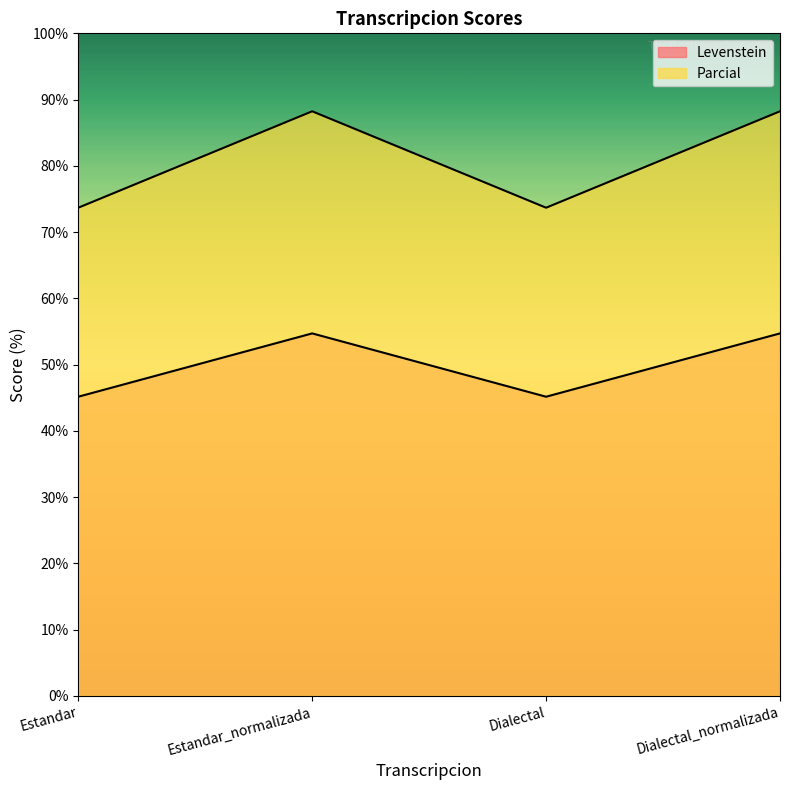

True or false: Levenstein has a value of 152.2 at Estandar_normalizada.

False